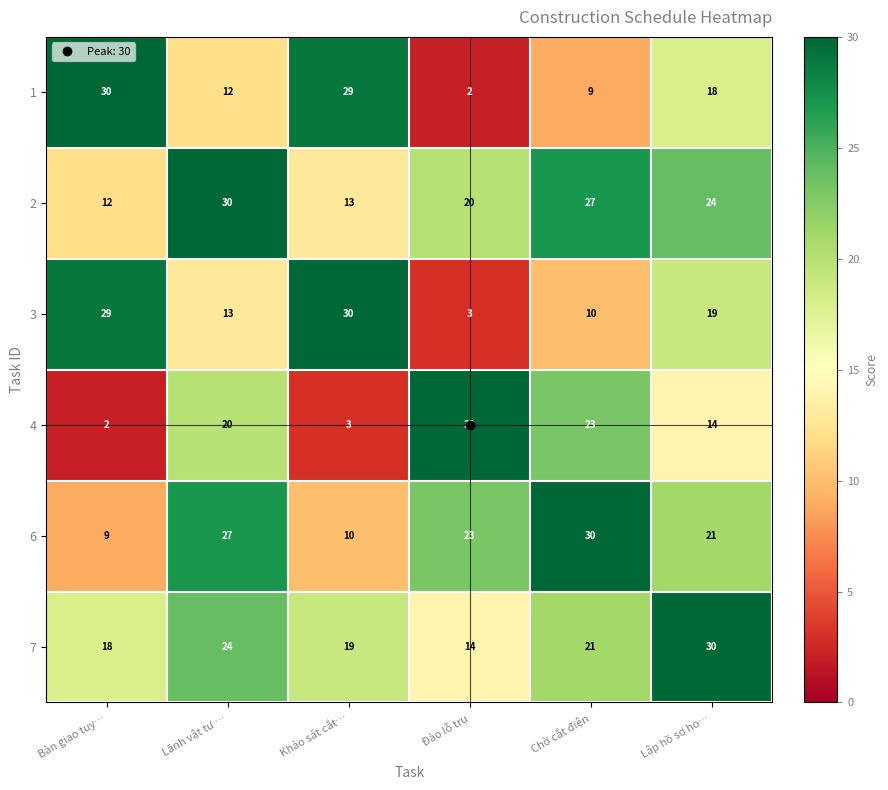

What is the total value across all series at Bàn giao tuy…?

100